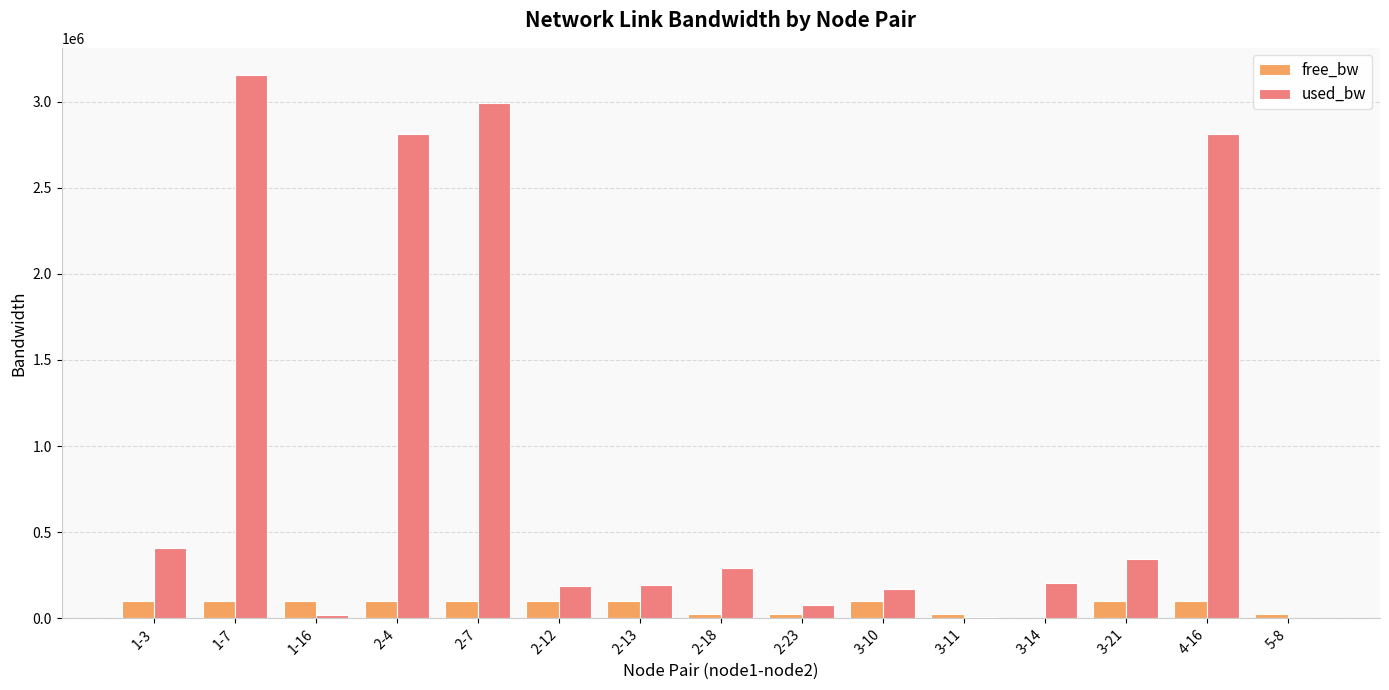

What value does the used_bw series have at 2-18?

293438.7